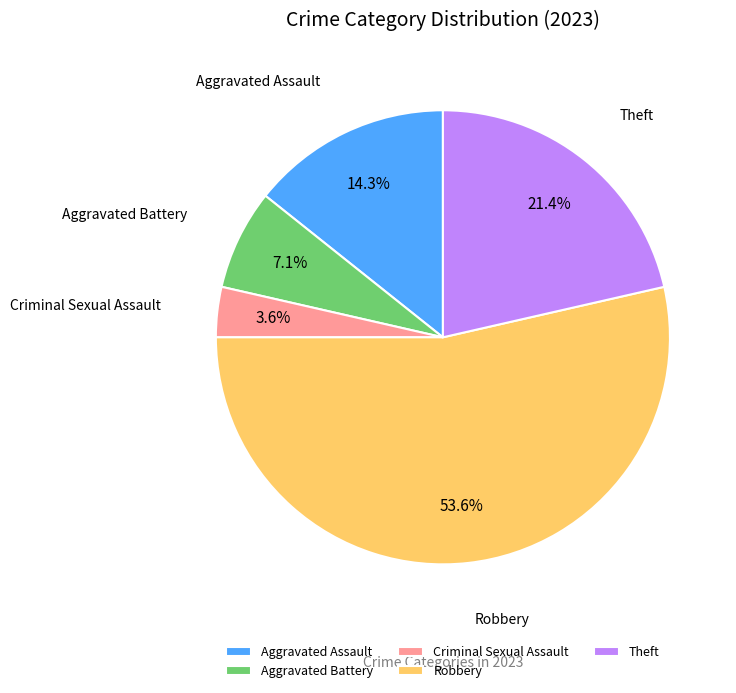

Which slice is the largest?

Robbery